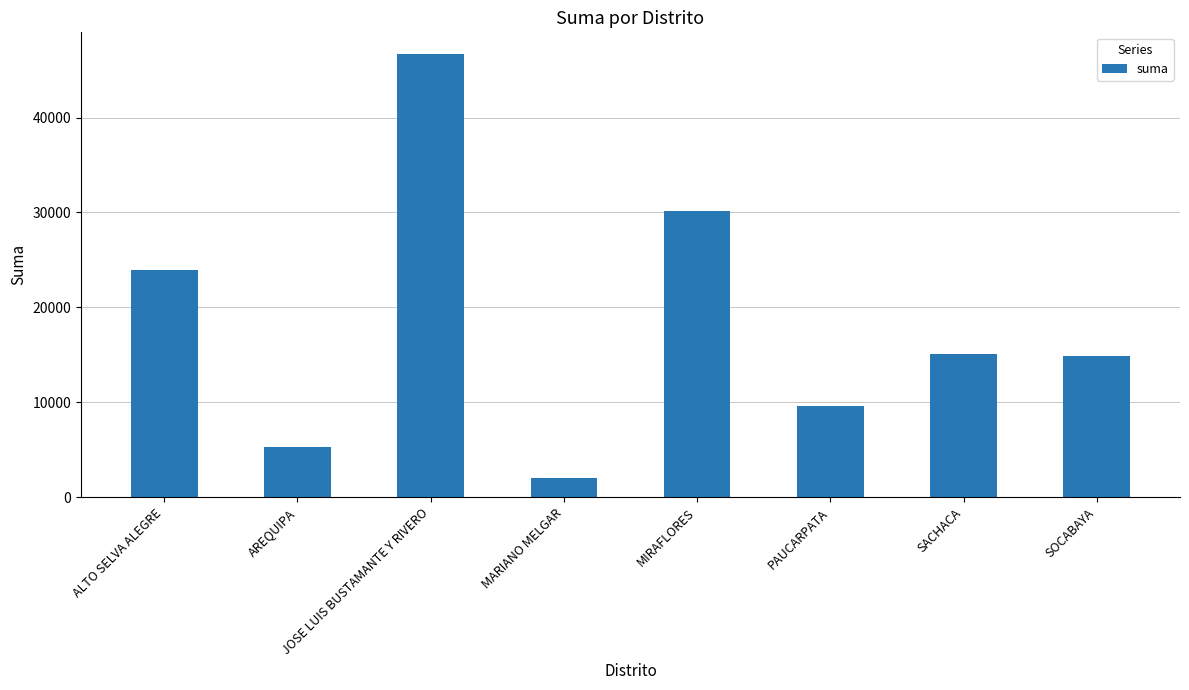

What is the smallest value displayed?

2000.0